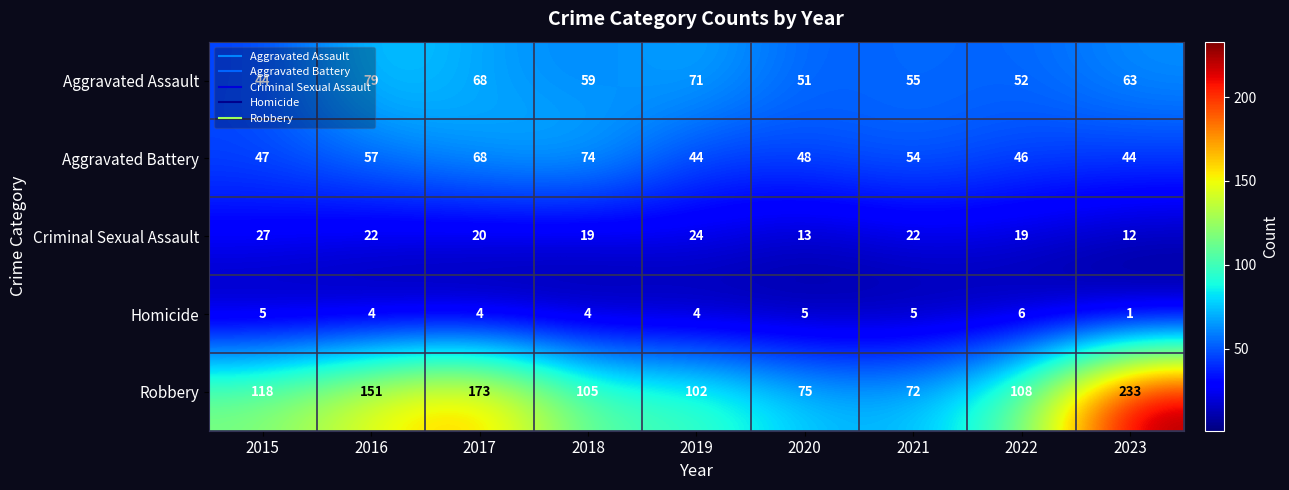

What is the difference between the maximum and second lowest values in the Robbery series?

158